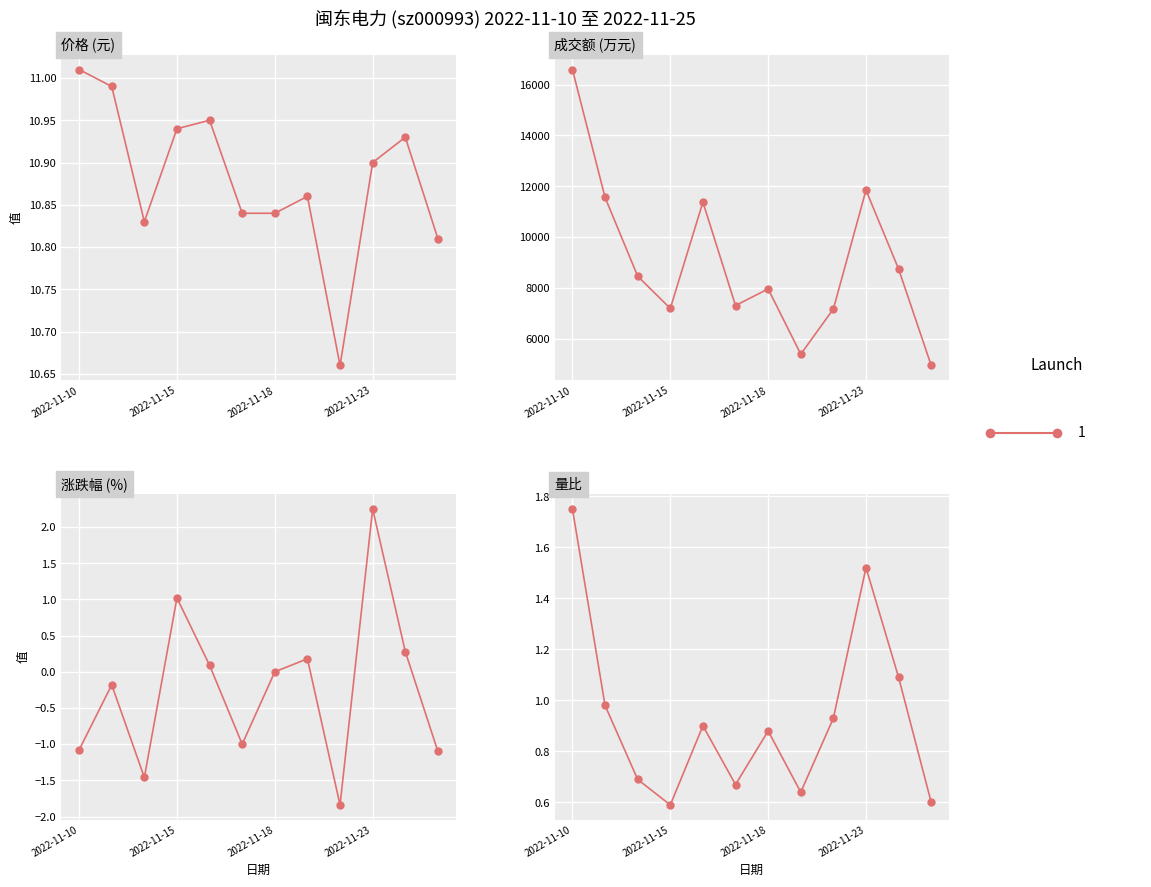

Which series has the widest spread of values?

成交额(万元)